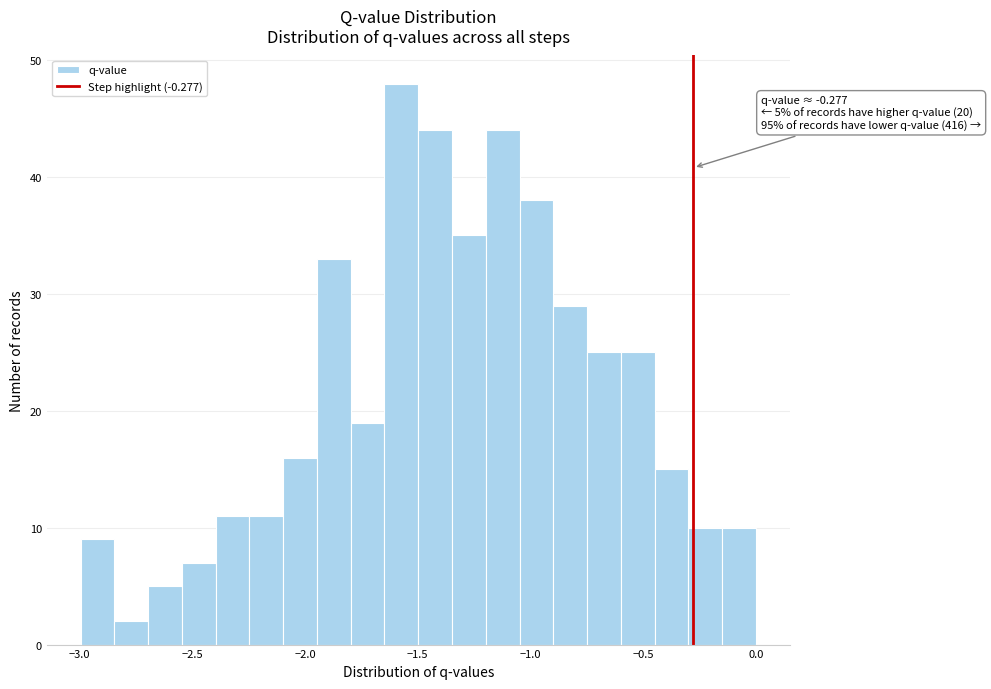

Around what value on the x-axis is the tallest bar? Give the approximate position of its centre, as read against the axis.

-1.55